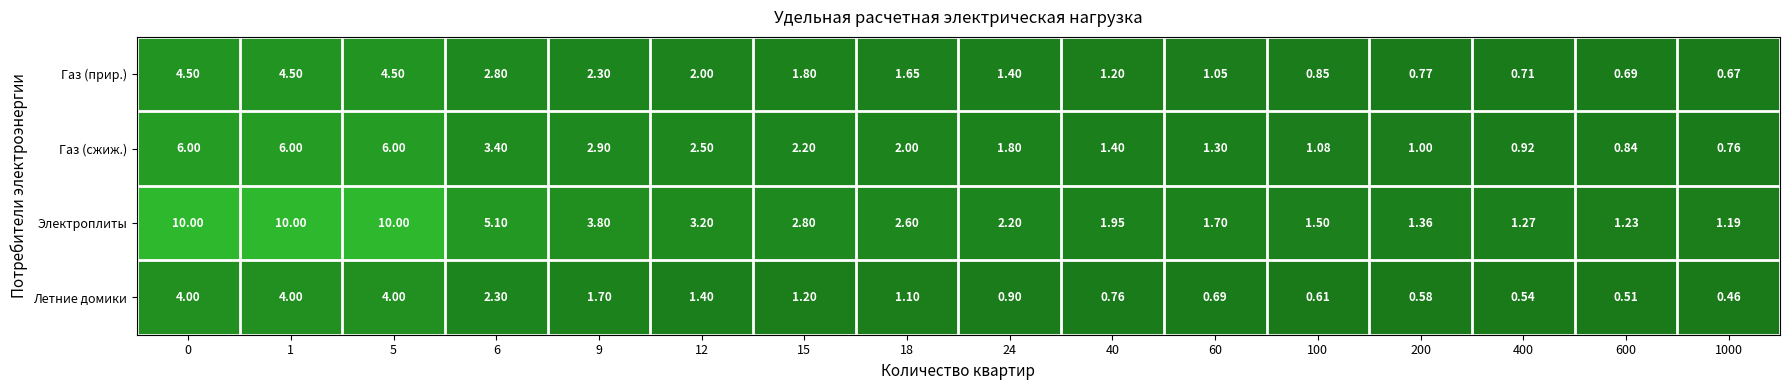

At 24, list the series in order from smallest to largest.

Летние домики, Газ (прир.), Газ (сжиж.), Электроплиты